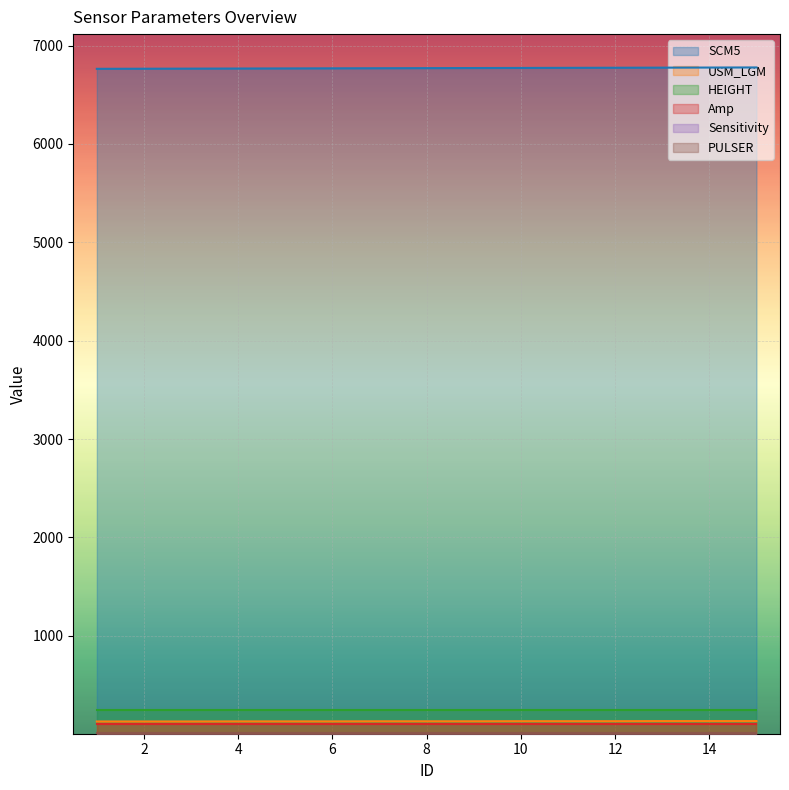

True or false: USM_LGM and Amp intersect in this chart.

False